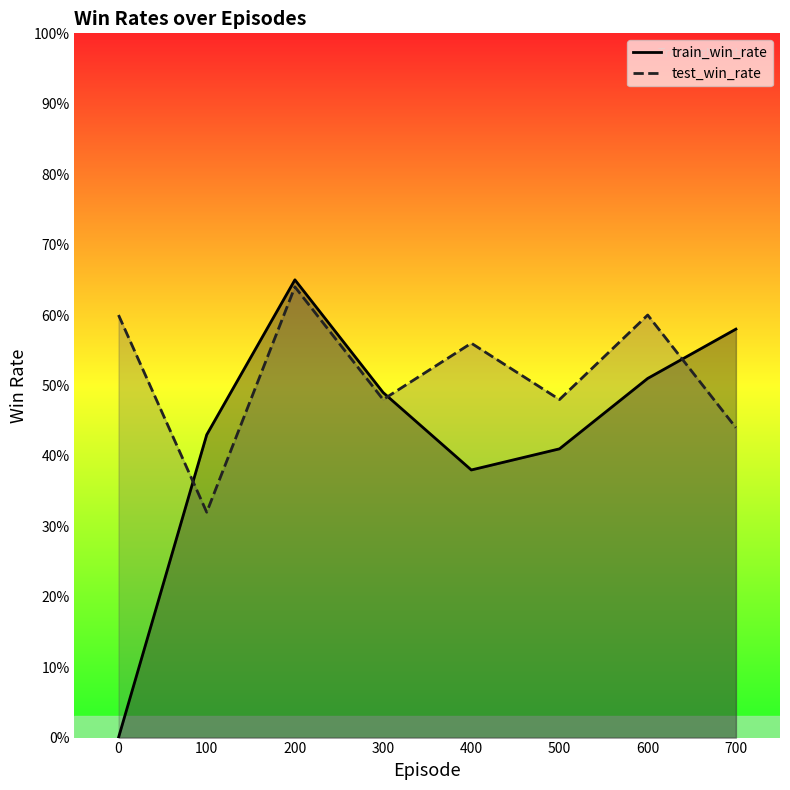

Does the chart have visible grid lines?

No